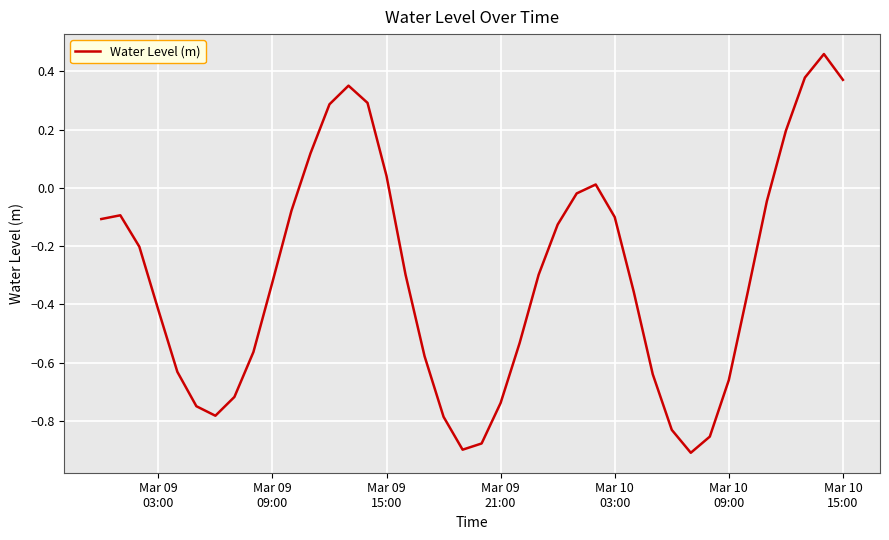

Count the number of data series in this chart.

1